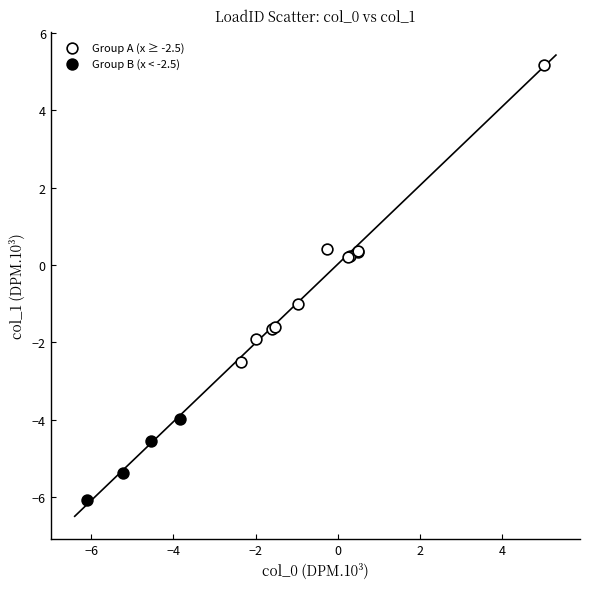

Which series contains the highest Y value?

Group A (x ≥ -2.5)